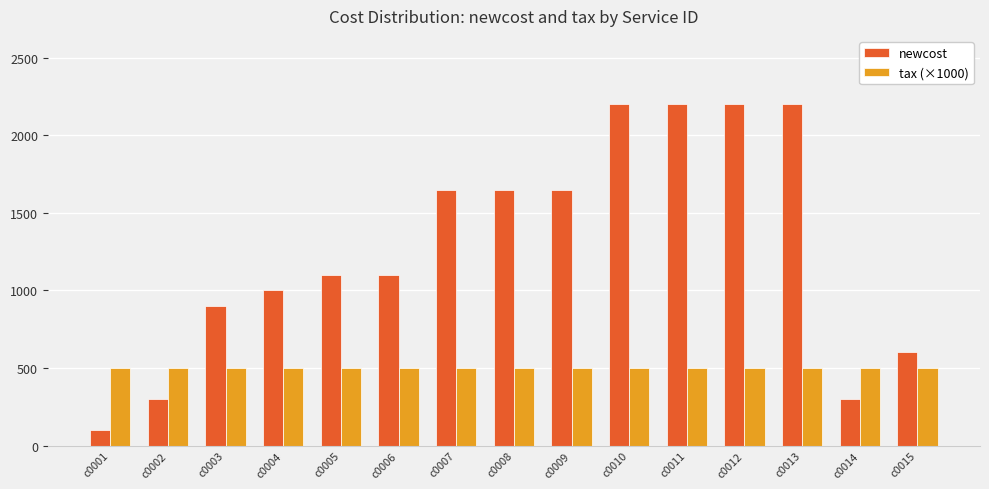

How many series are shown in this chart?

2